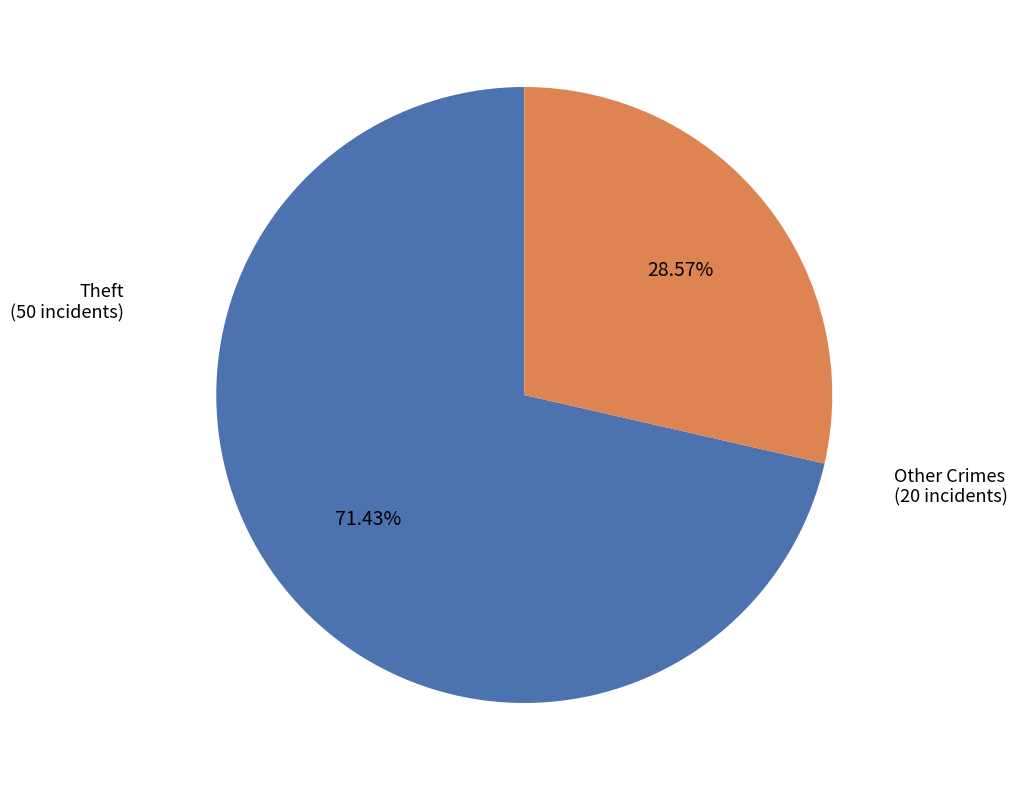

Is there any slice that represents more than half of the pie?

Yes